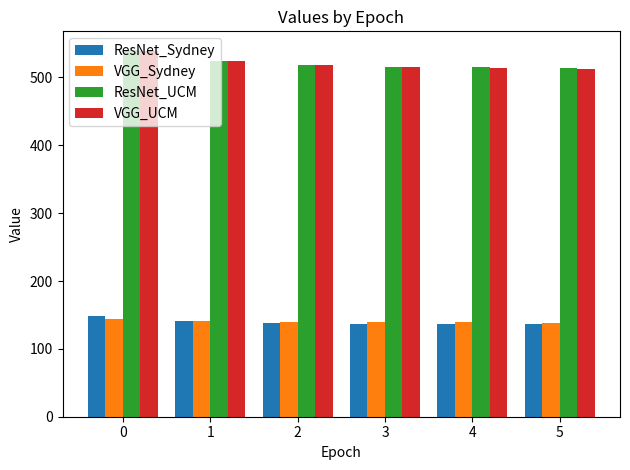

The value of ResNet_UCM at 4 is 515.0. True or false?

True